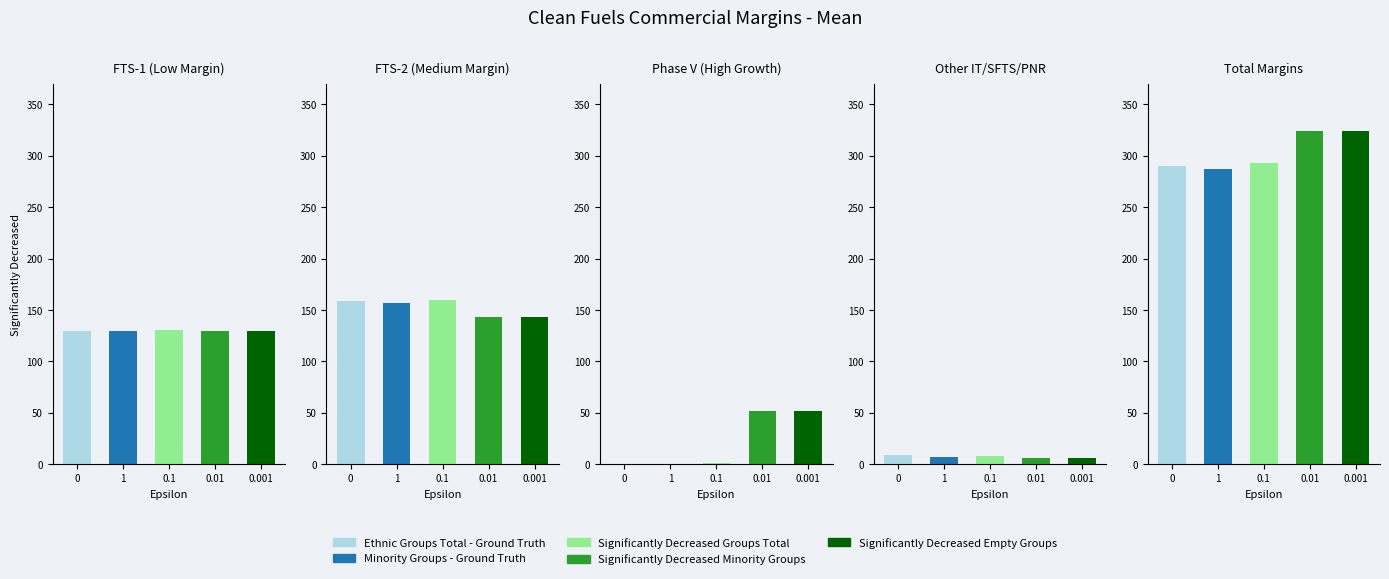

Which series has the widest spread of values?

Significantly Decreased Minority Groups